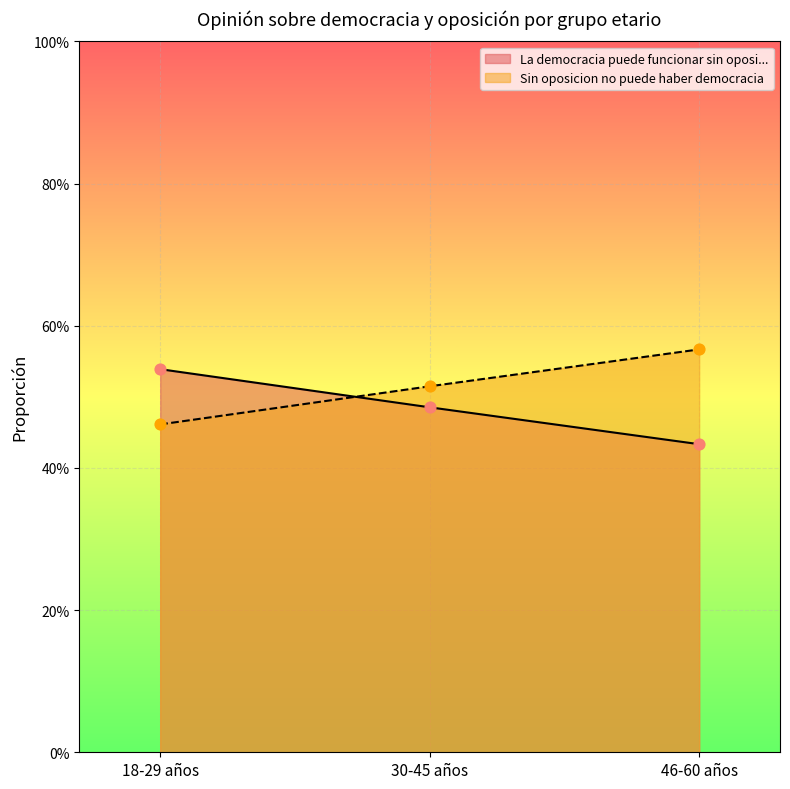

What is the total value across all series at 18-29 años?

1.0